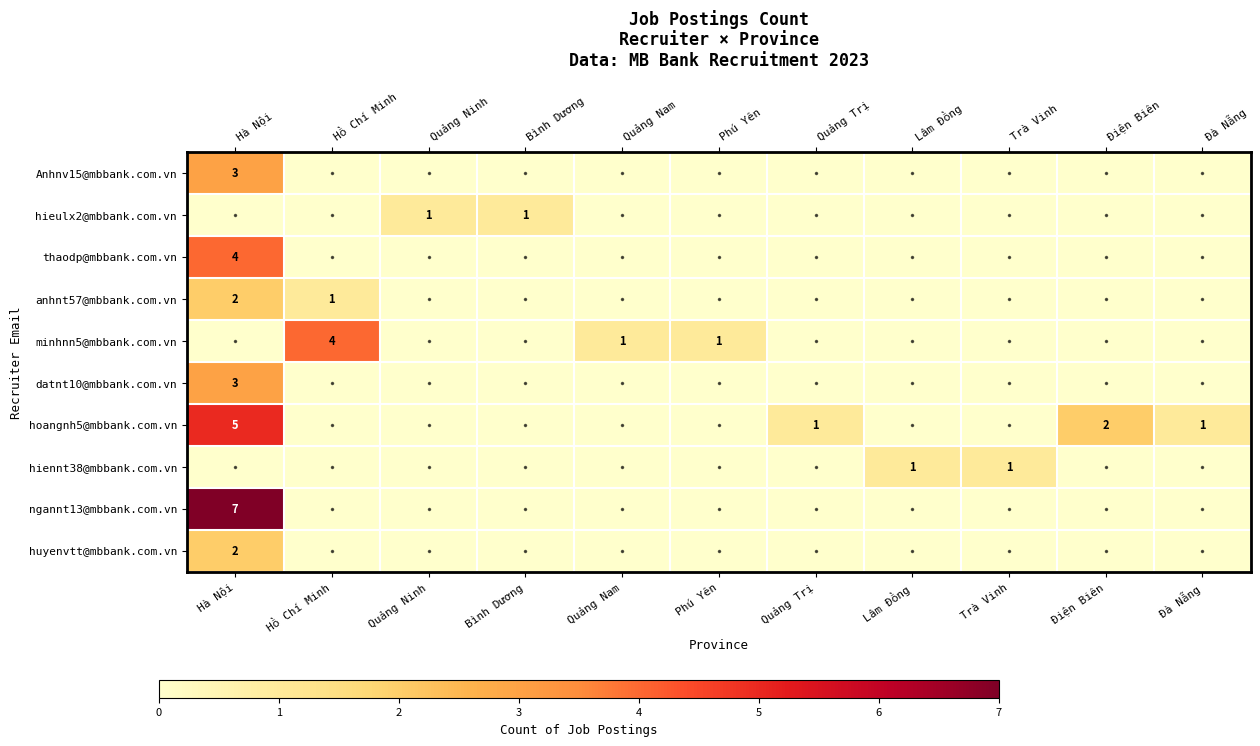

Is it true that huyenvtt@mbbank.com.vn equals -1 at Quảng Trị?

False